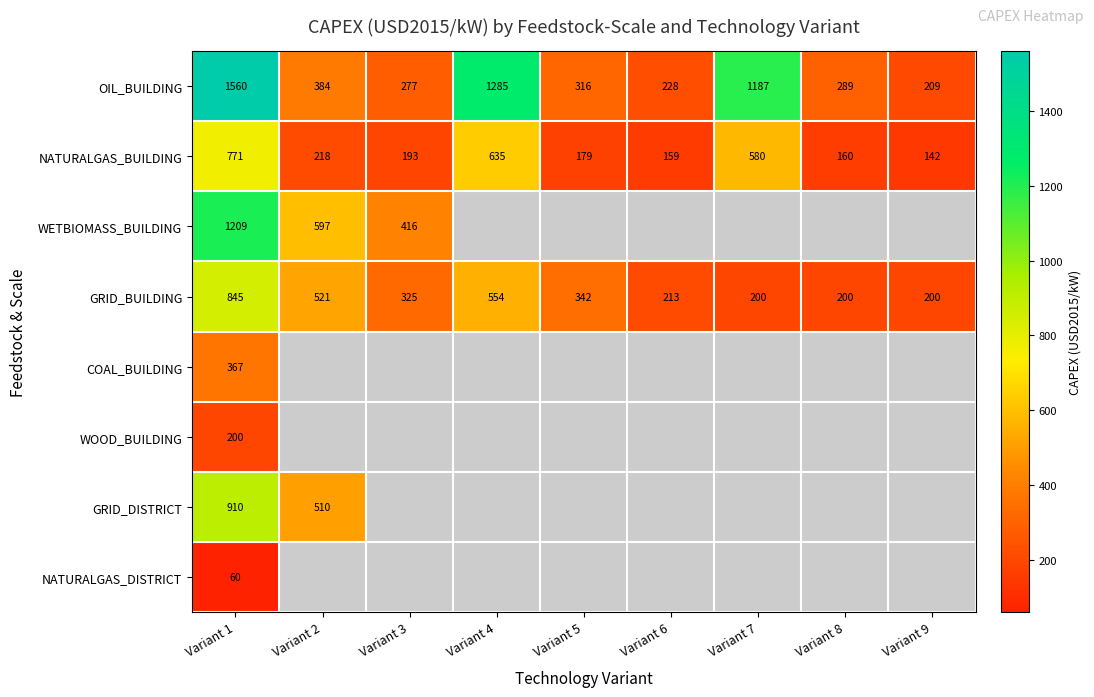

Where is GRID_DISTRICT nearest to the value 710?

Variant 1